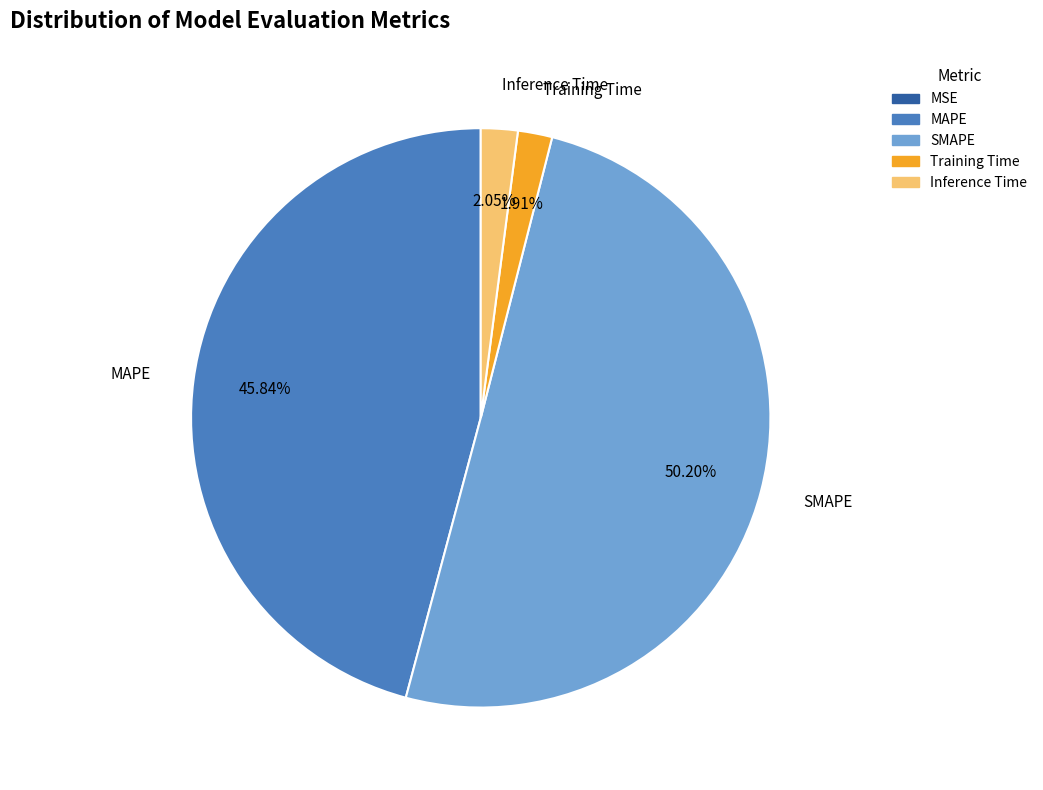

Approximately how many times larger is the value at SMAPE compared to MAPE?

1.1